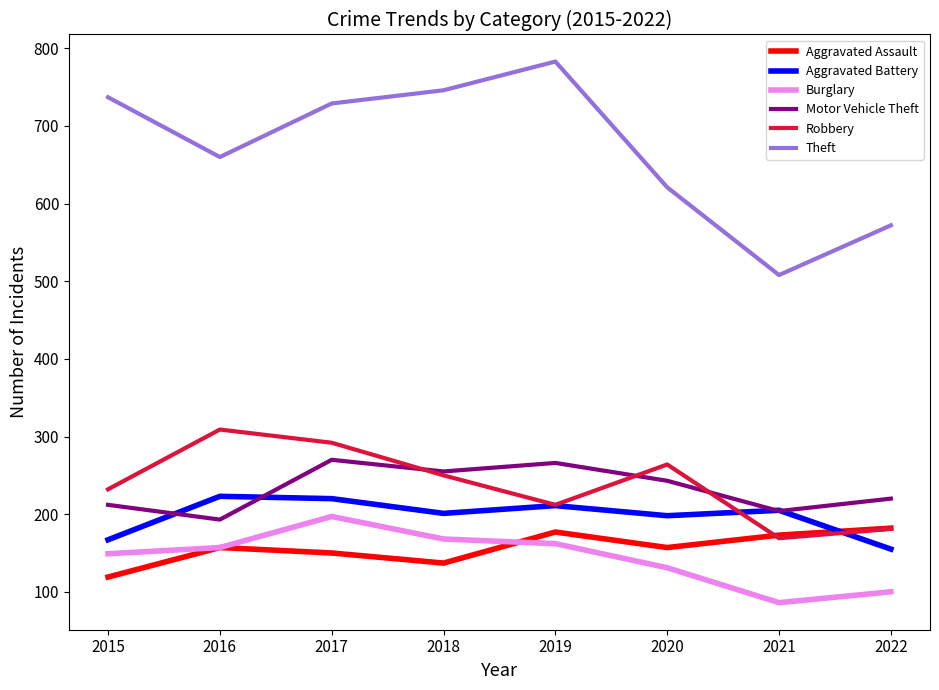

Rank the series at 2015 from highest to lowest value.

Theft, Robbery, Motor Vehicle Theft, Aggravated Battery, Burglary, Aggravated Assault